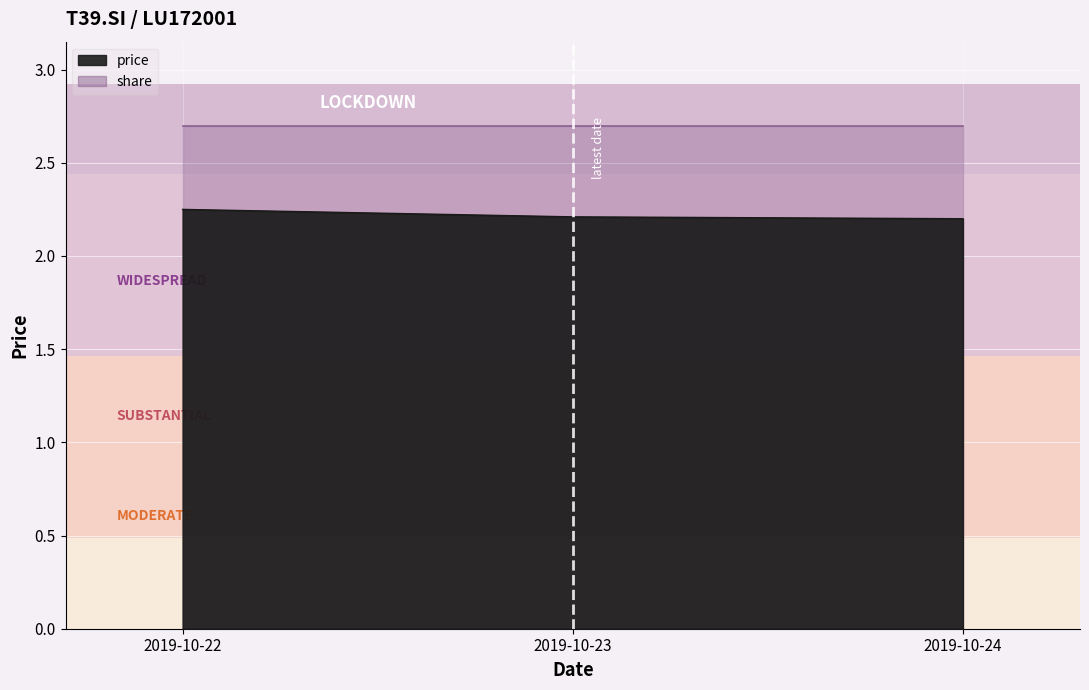

List the labels in order of value, largest first.

2019-10-22, 2019-10-23, 2019-10-24